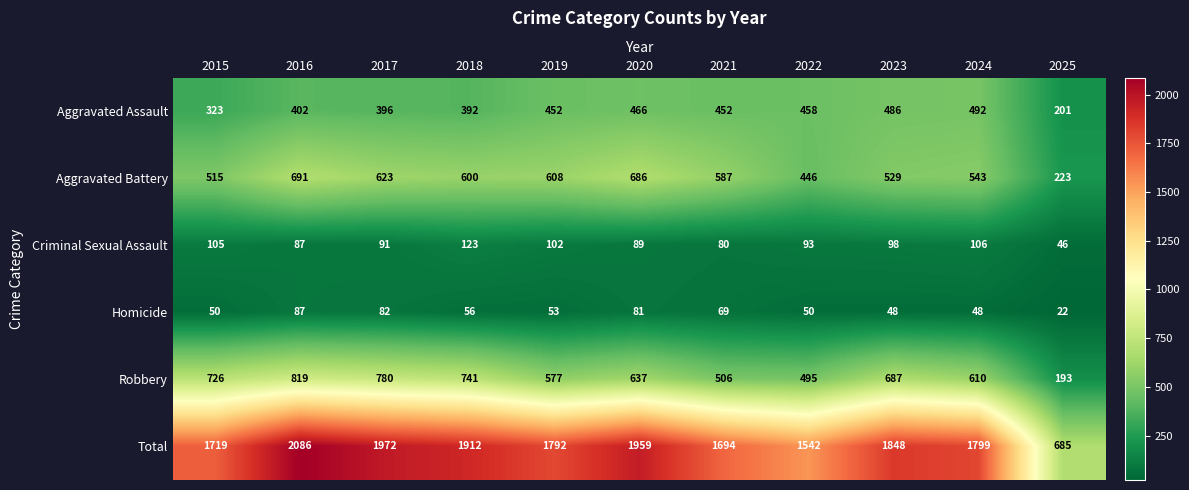

What is the difference between the highest and lowest values at 2015?

1669